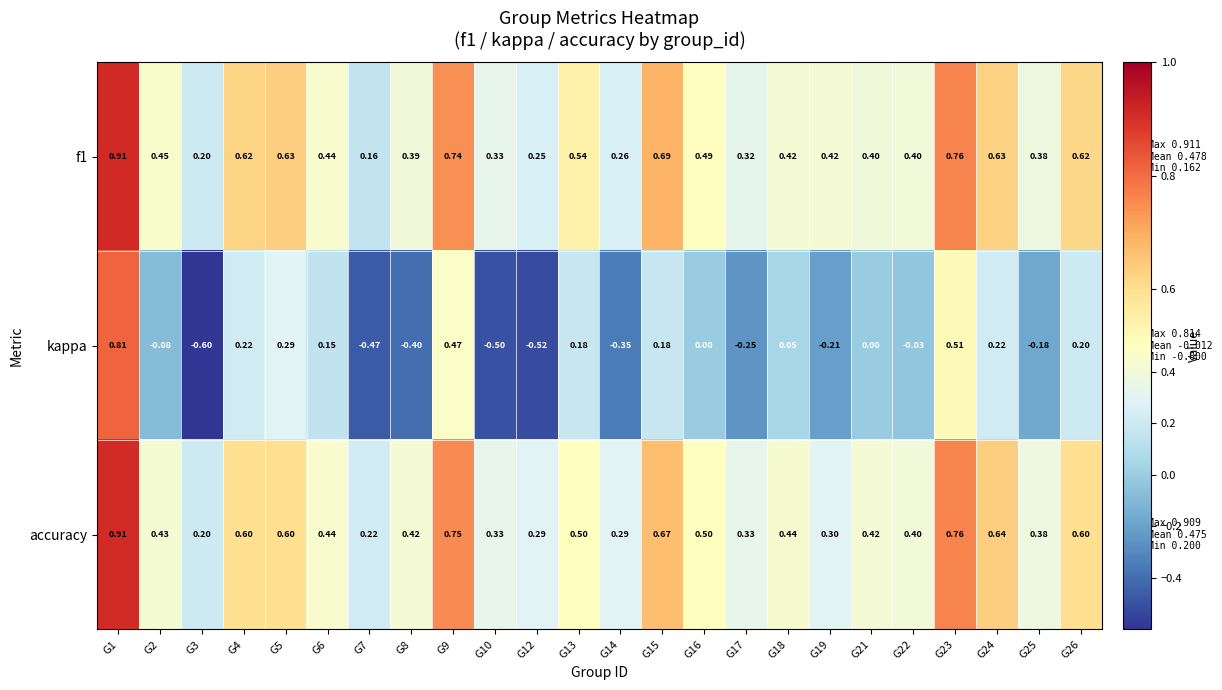

How many categories are shown in the chart?

24